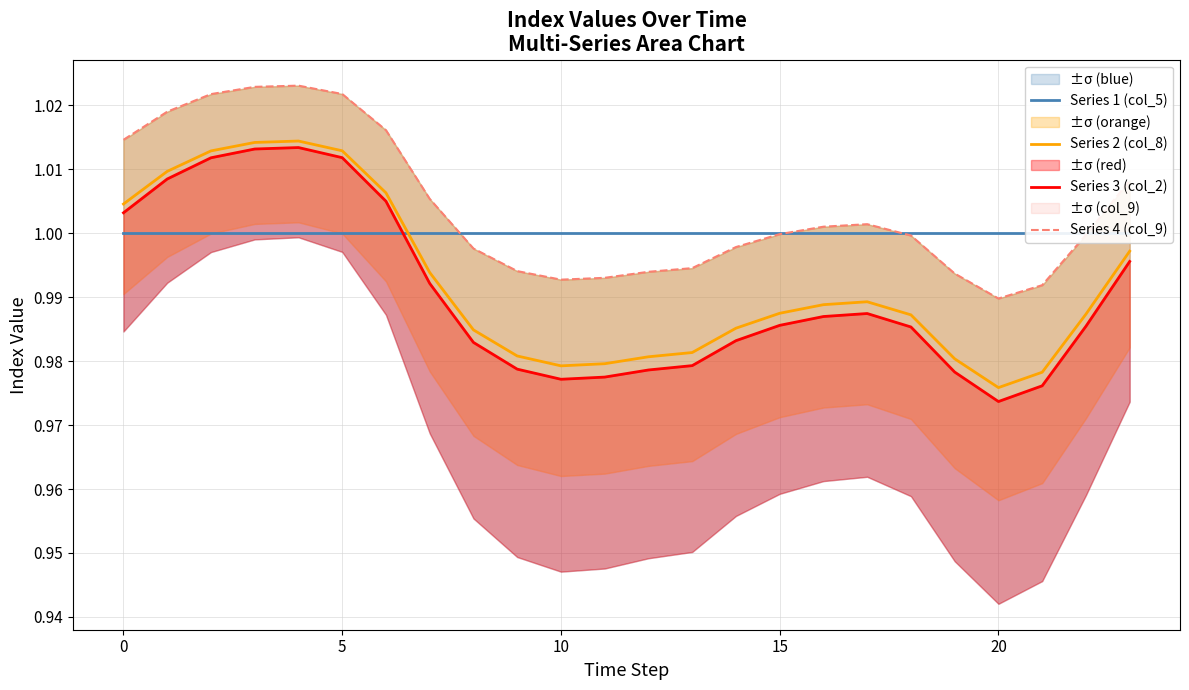

Which category has the lowest value across all series?

20